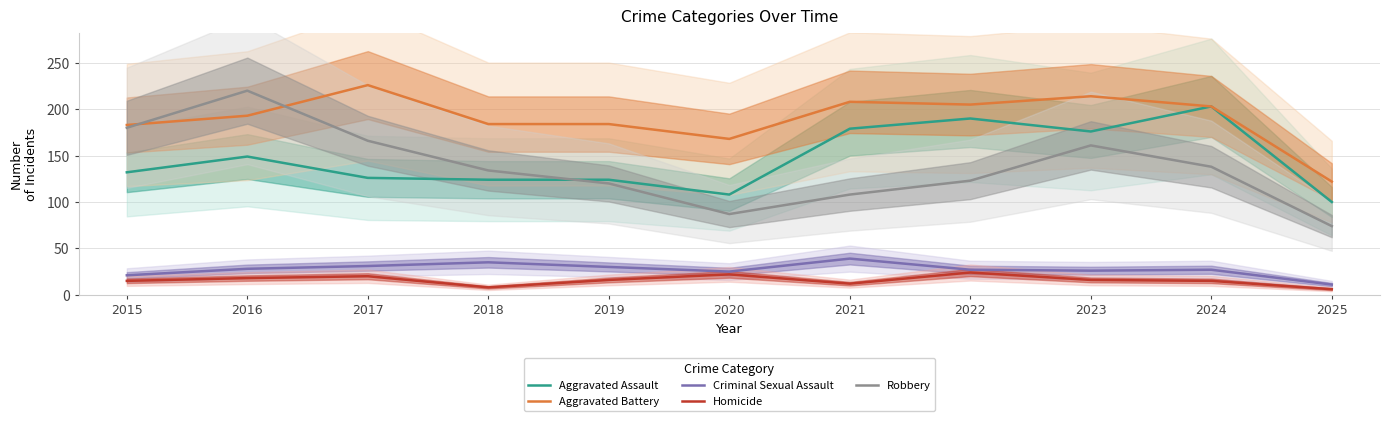

The value of Criminal Sexual Assault at 2018 is 52. True or false?

False